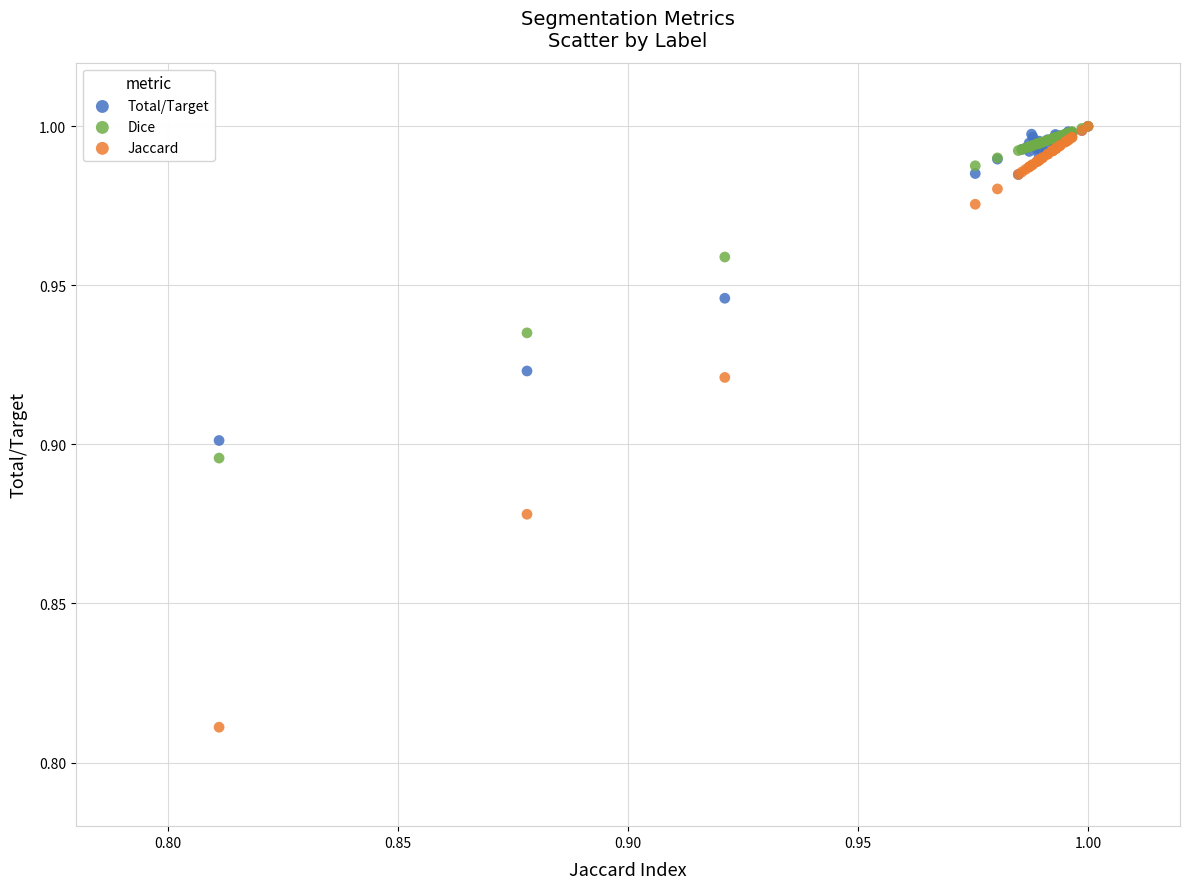

Which series has the widest spread of Y values?

Jaccard